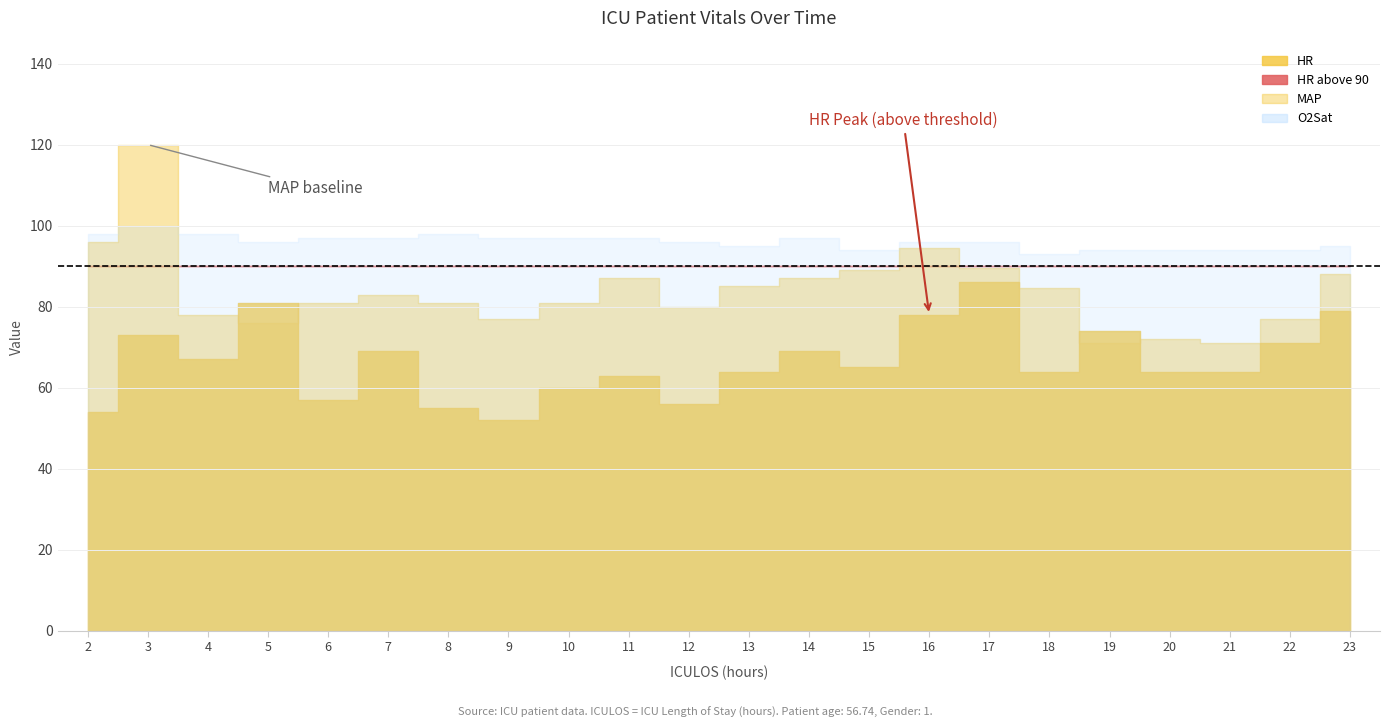

True or false: O2Sat and HR intersect in this chart.

False